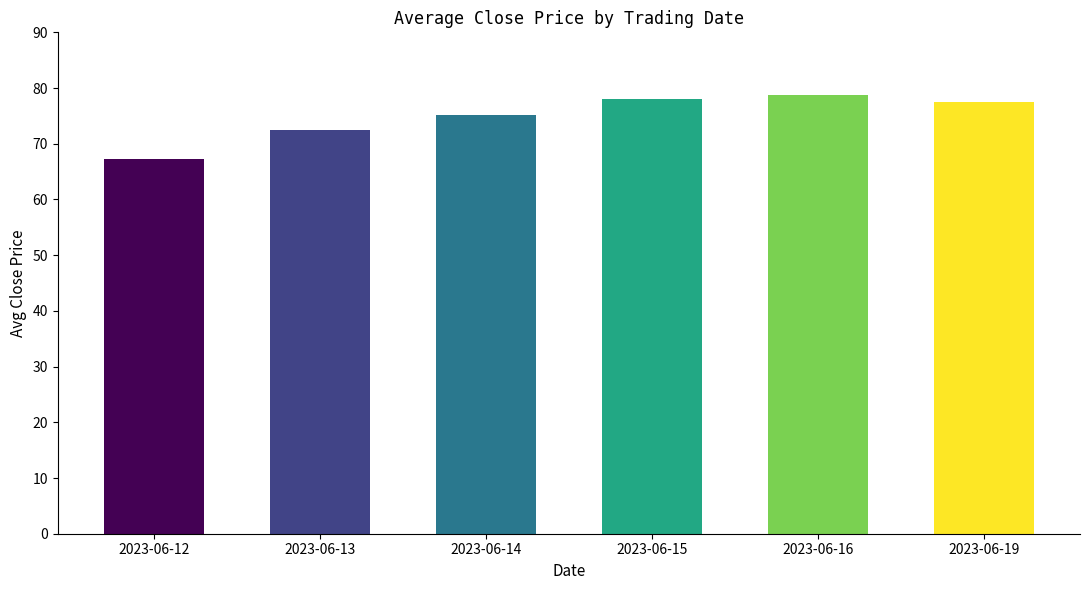

Is it true that the value at 2023-06-19 is 132.7?

False